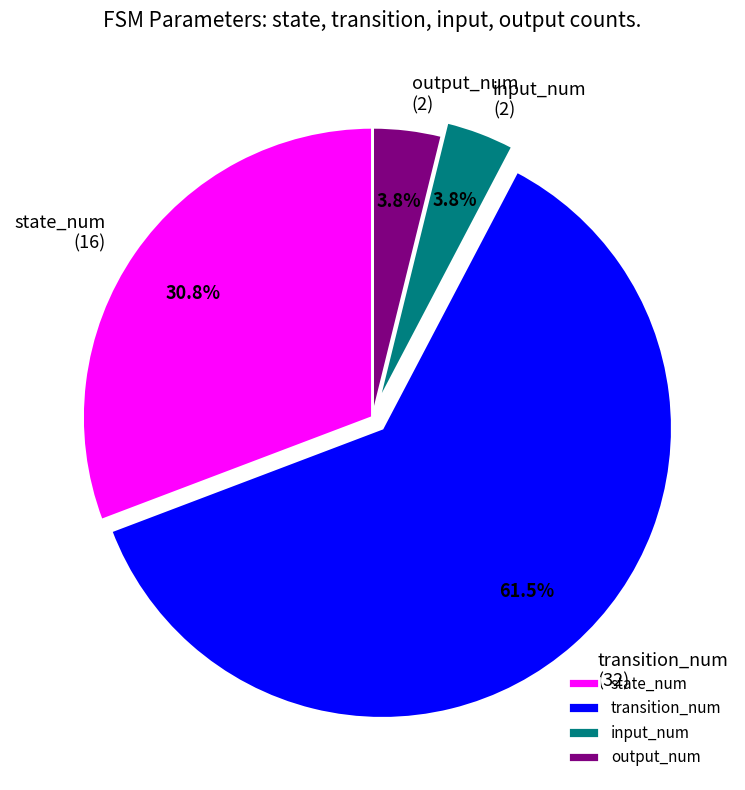

Between state_num and output_num, which is larger?

state_num